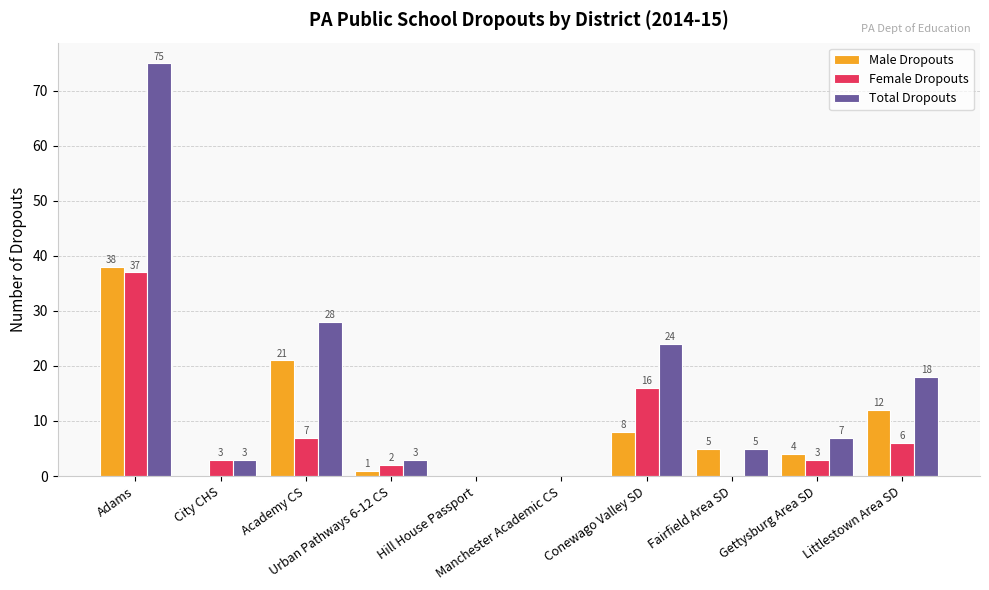

What is the maximum value for Total Dropouts?

75